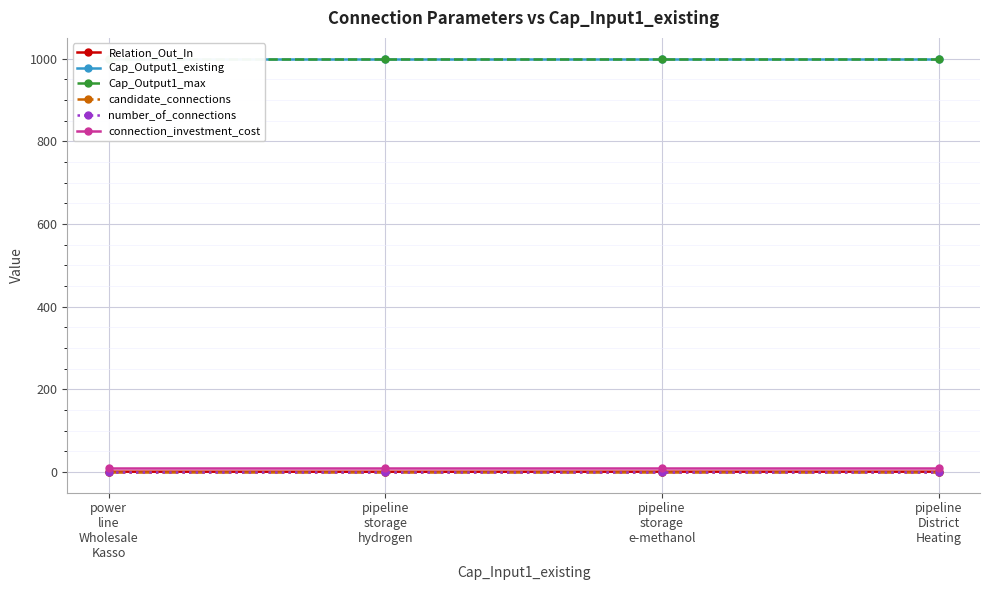

What is the total value across all series at pipeline
storage
hydrogen?

2012.0